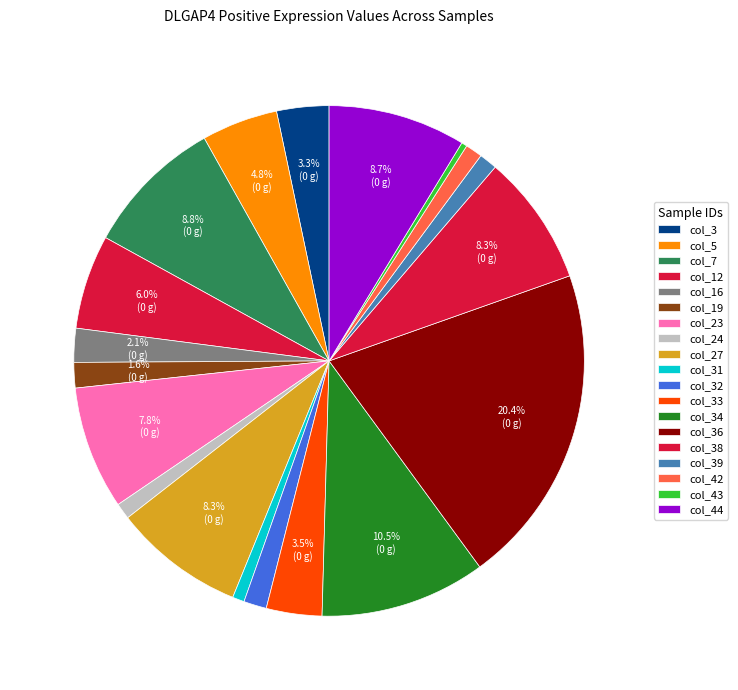

How many slices are in this pie chart?

19